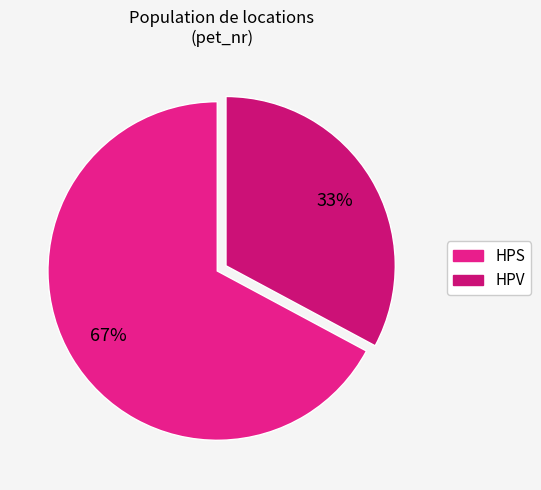

Is it true that HPS is 67% of the pie?

True